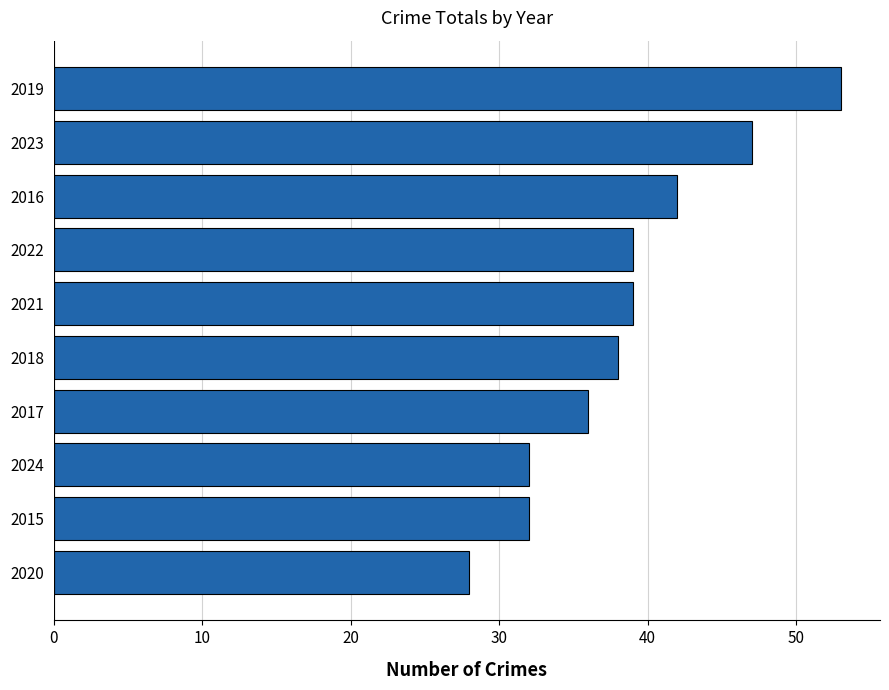

How many values are between 32 and 42?

7